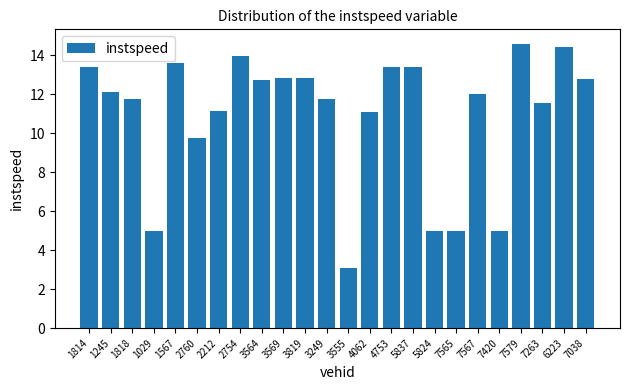

What is the average value?

10.9